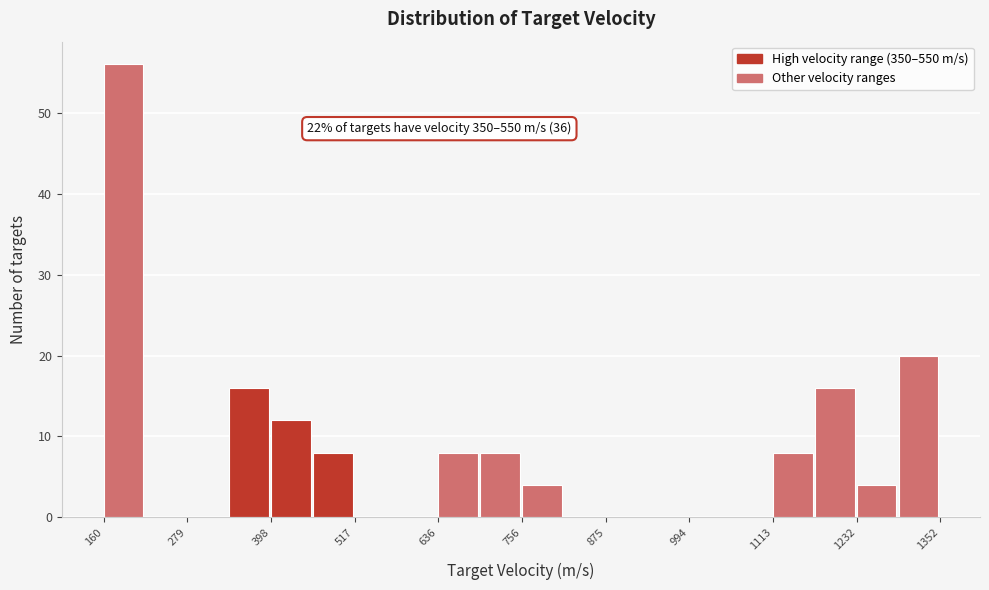

Around what value on the x-axis is the tallest bar? Give the approximate position of its centre, as read against the axis.

180